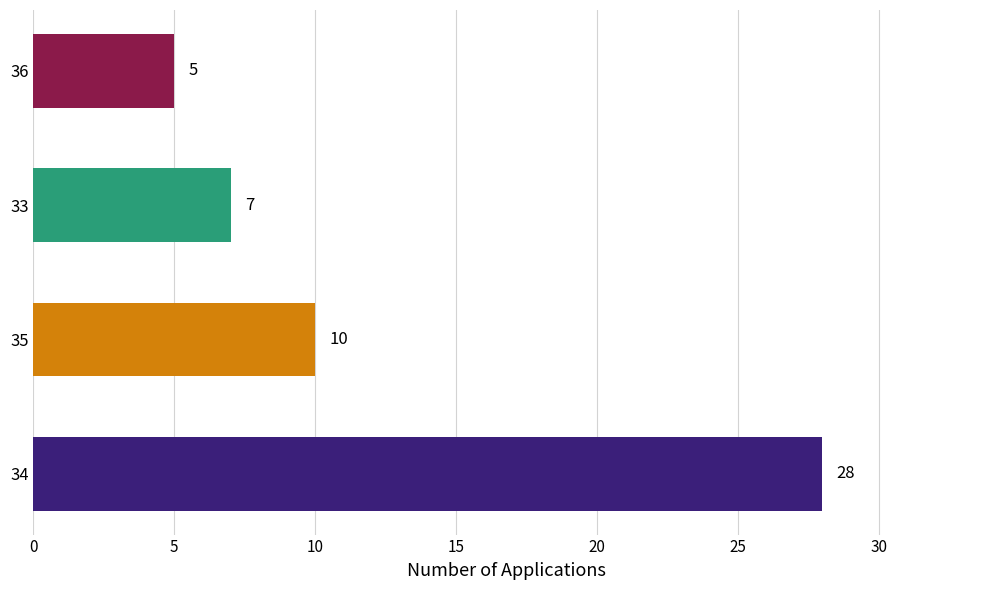

What is the difference between the maximum and minimum values?

23